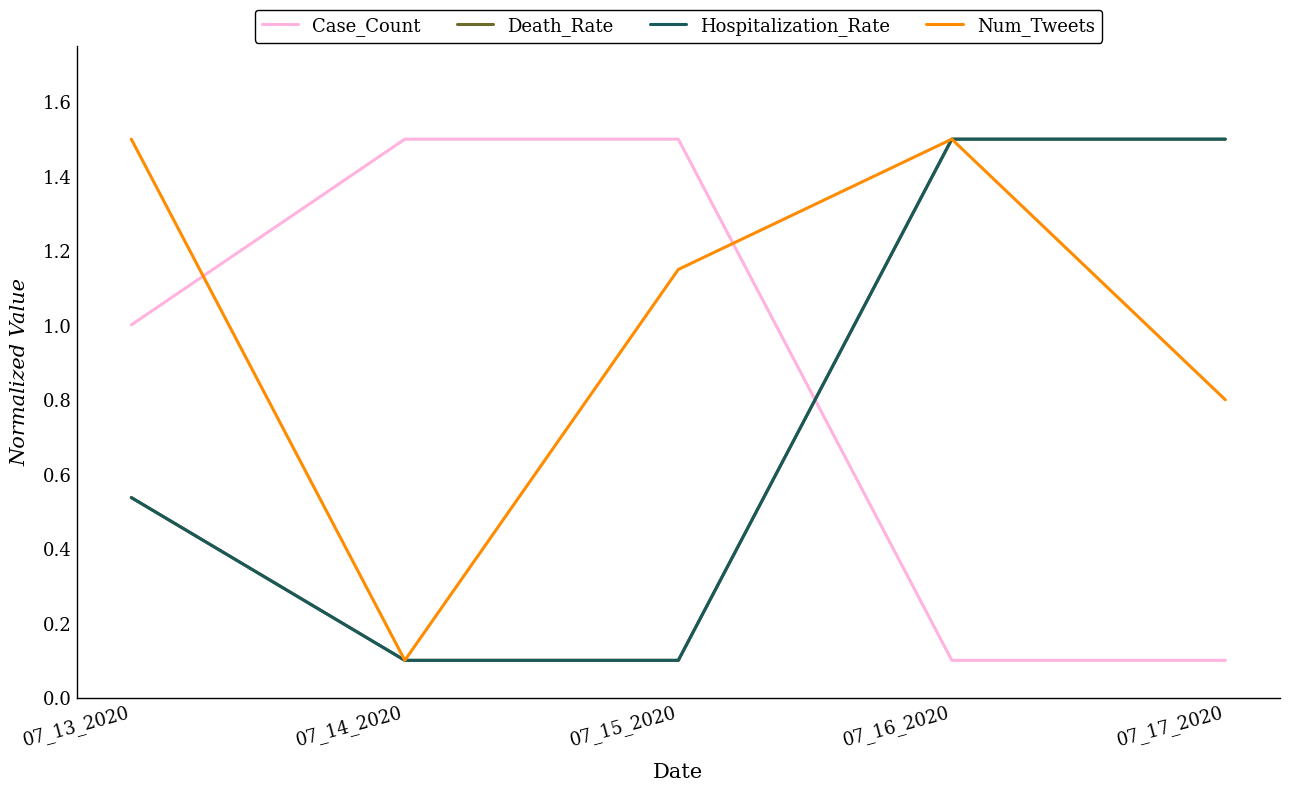

Does the chart display data point markers on the line(s)?

No